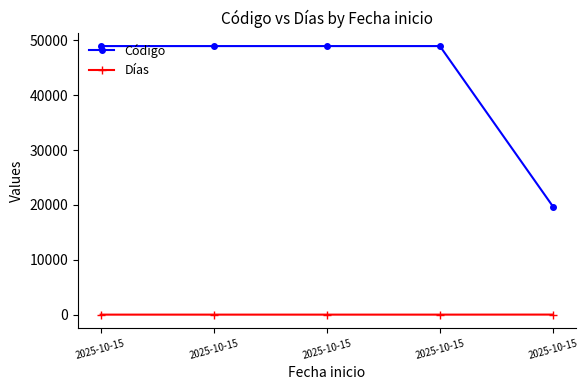

The value of Días at 2025-10-15 is 3. True or false?

False